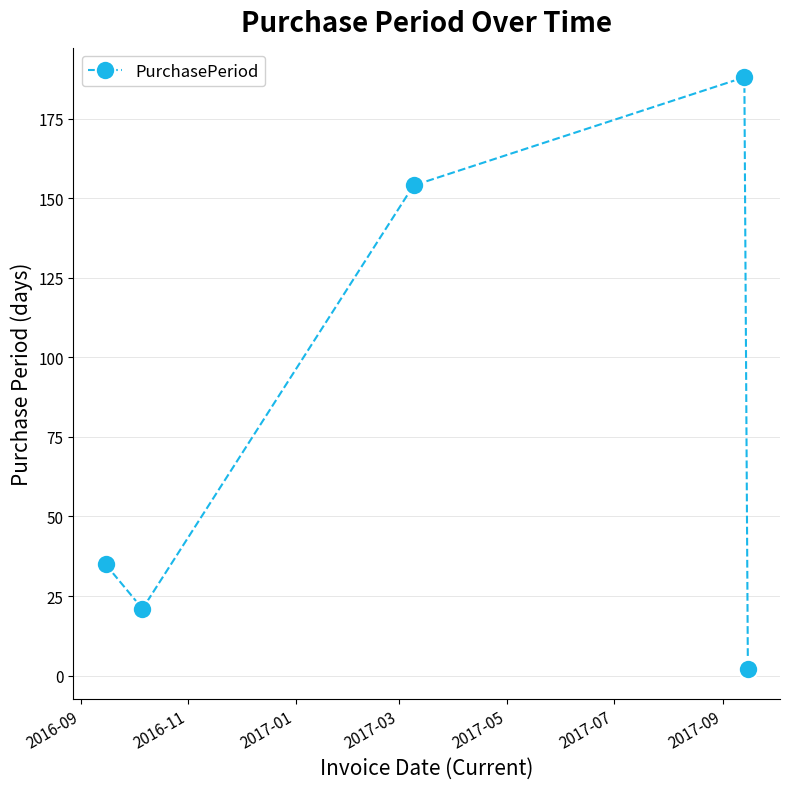

What is the difference between the second highest and minimum values?

152